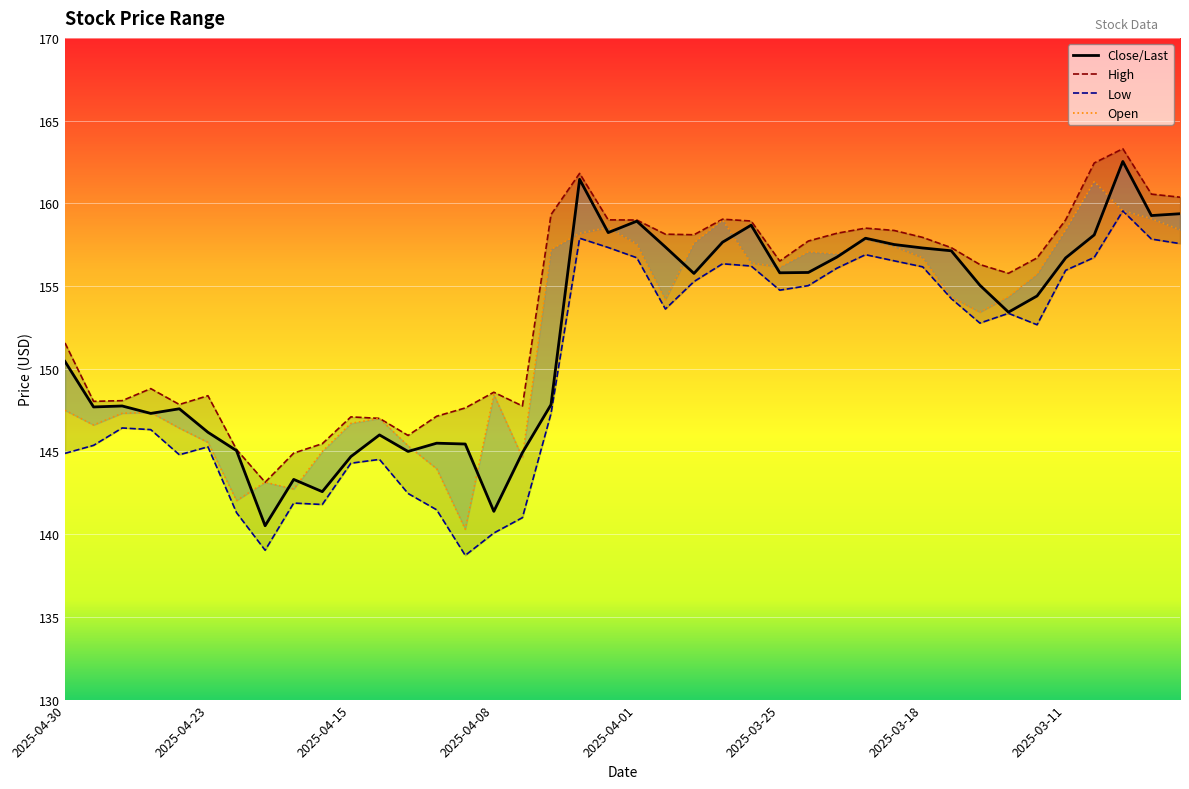

List the labels in order of Open value, largest first.

36, 37, 38, 23, 19, 35, 39, 18, 28, 22, 20, 29, 17, 26, 27, 30, 24, 25, 34, 33, 31, 21, 32, 15, 2025-04-30, 2025-04-08, 2025-04-15, 11, 10, 2025-04-23, 2025-04-01, 2025-03-25, 12, 9, 16, 13, 2025-03-11, 8, 2025-03-18, 14